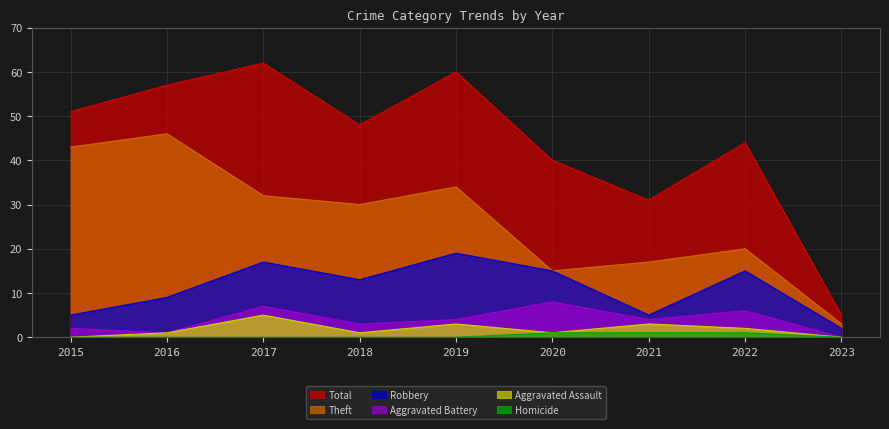

Is it true that Robbery equals 5 at 2016?

False